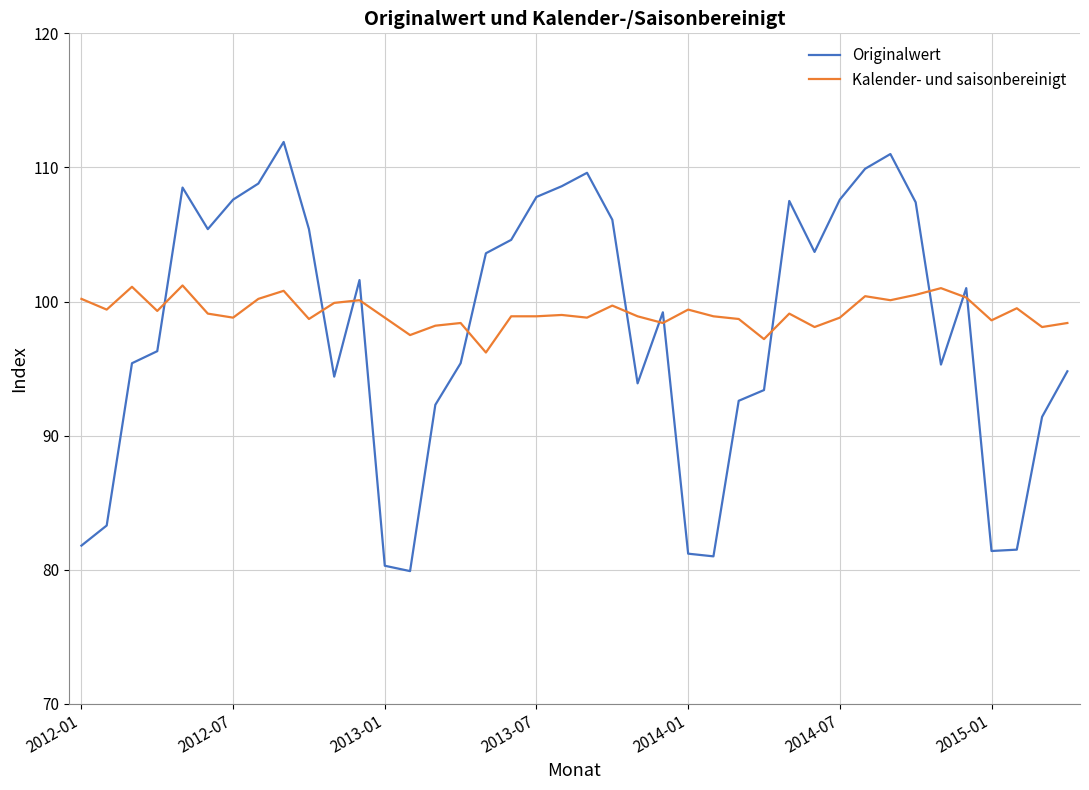

What is the smallest value displayed?

79.9